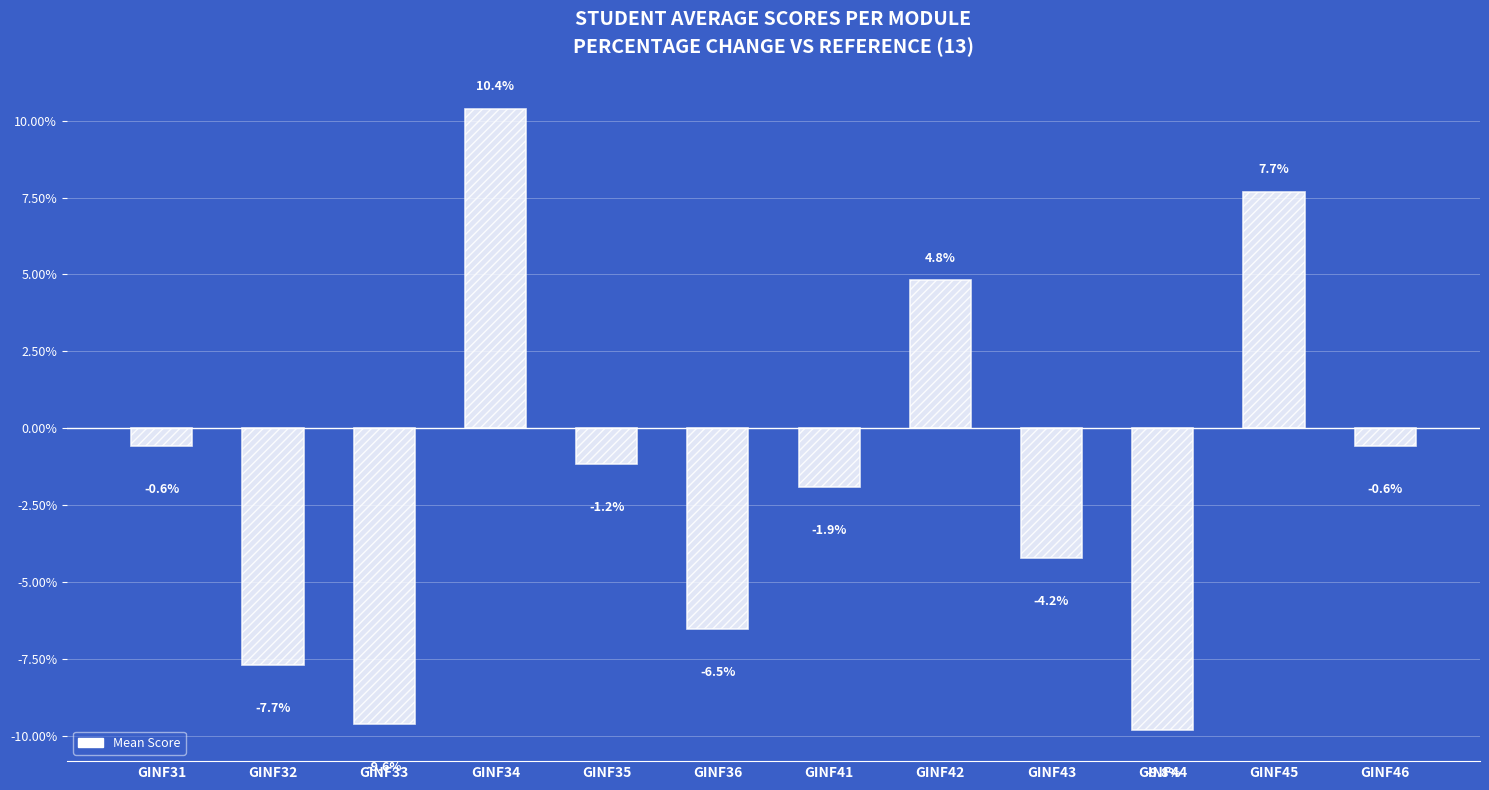

What is the value of the 9th bar from the left?

-4.2